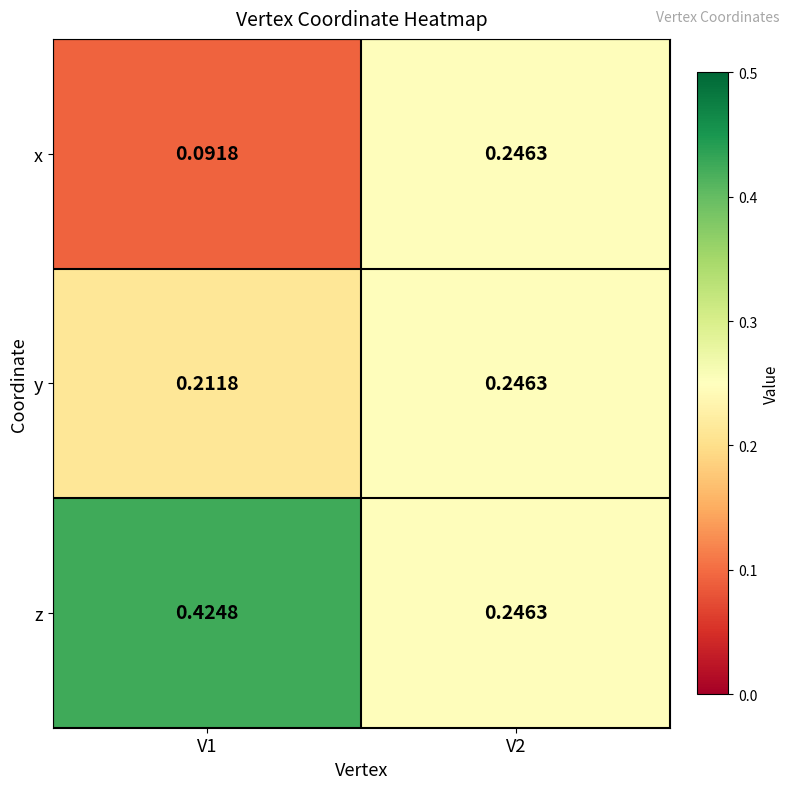

Which series has the widest spread of values?

z